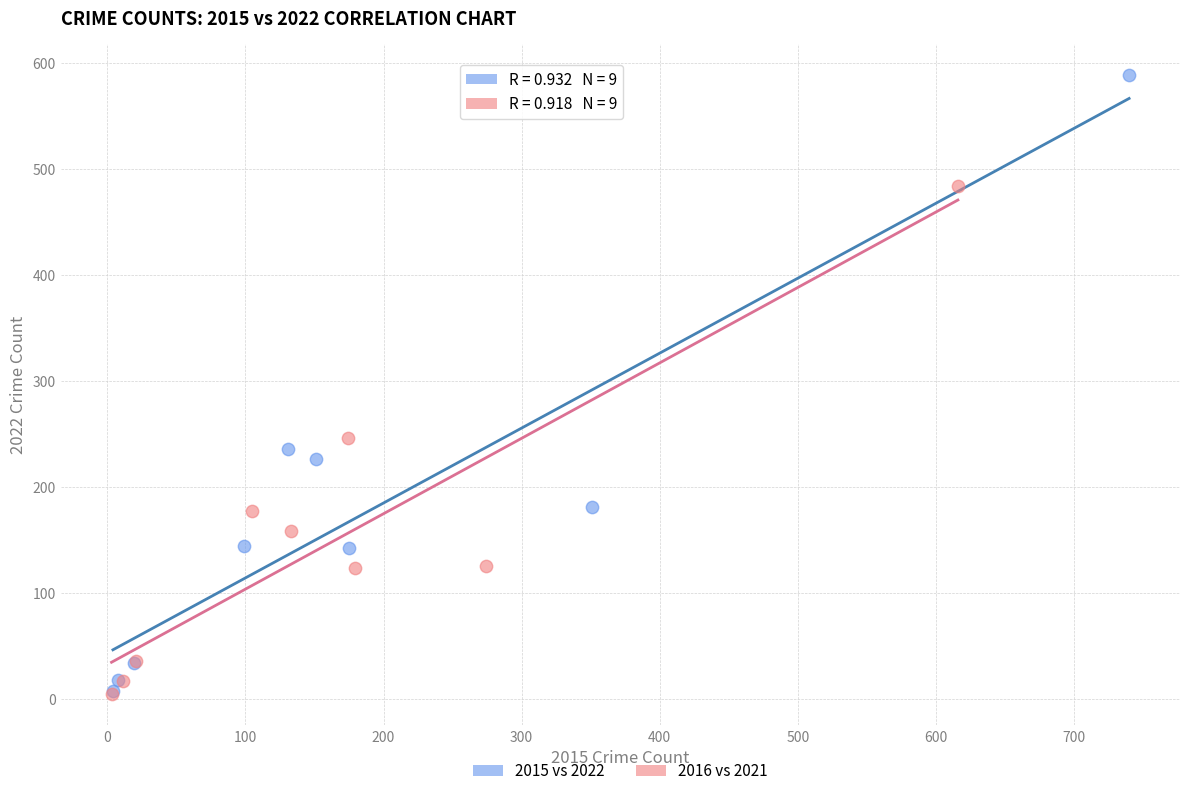

Which series reaches the maximum Y coordinate?

2015 vs 2022